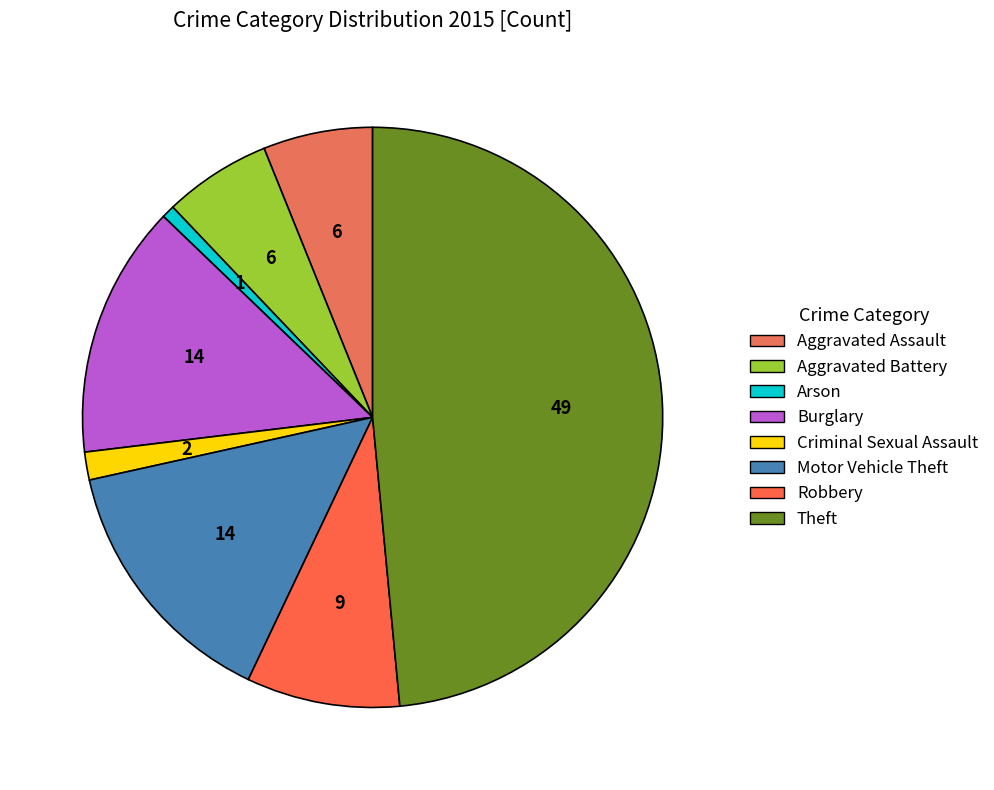

To the nearest percent, what is the difference between the Arson and Robbery slice percentages?

8%